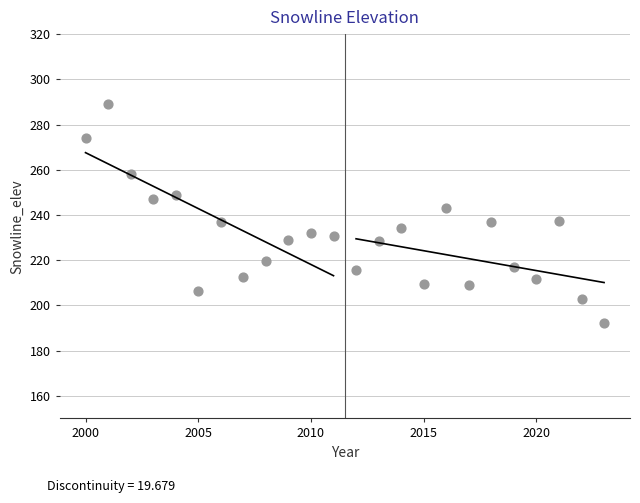

What is the range of Y values (max minus min)?

96.8